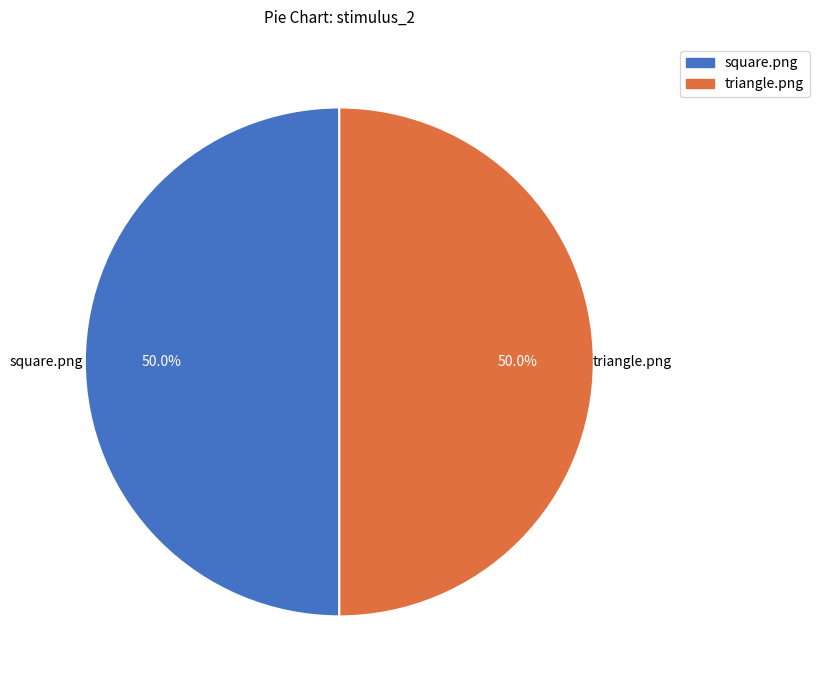

To the nearest percent, what percentage of the pie is triangle.png?

50%